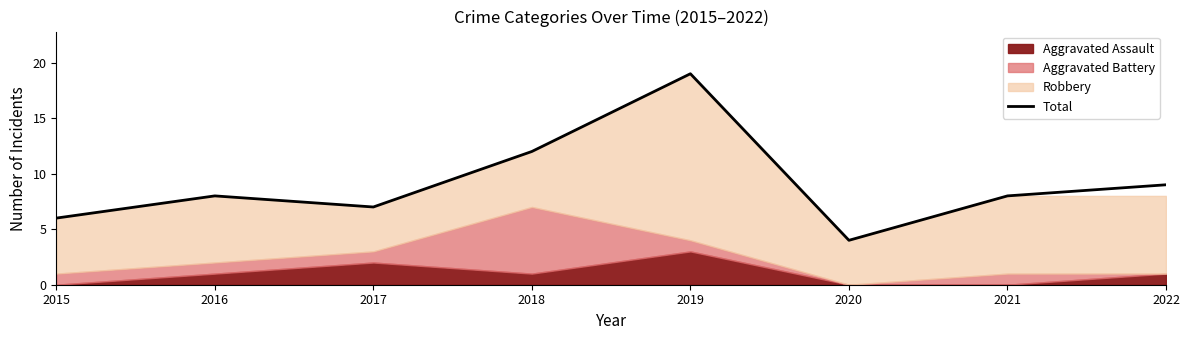

Which label corresponds to the smallest value in the chart?

2020